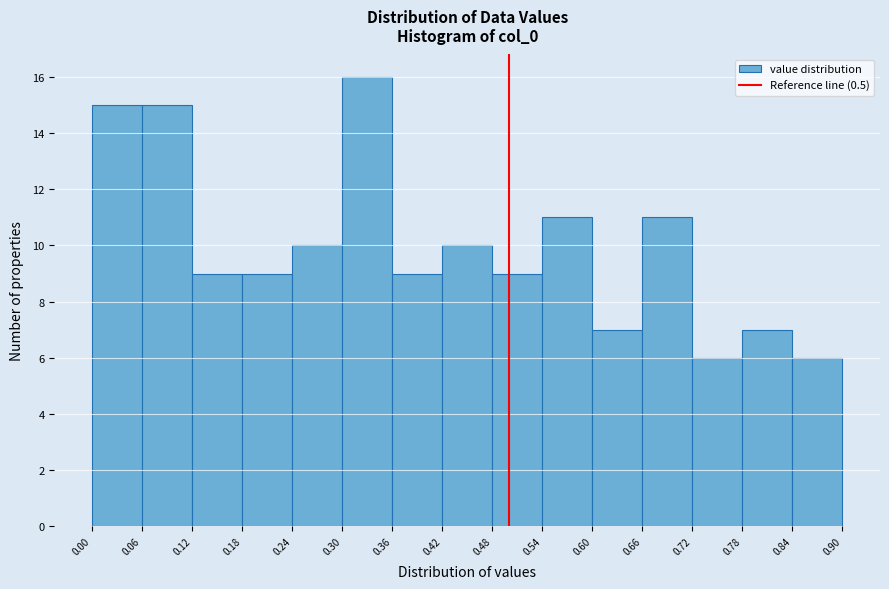

Reading left to right, transcribe this chart: for each bar, give the range it covers on the x-axis and its height. The values are not printed on the chart, so give them approximately, as read against the axis.

0.00 to 0.06: 15
0.06 to 0.12: 15
0.12 to 0.18: 9
0.18 to 0.24: 9
0.24 to 0.30: 10
0.30 to 0.36: 16
0.36 to 0.42: 9
0.42 to 0.48: 10
0.48 to 0.54: 9
0.54 to 0.60: 11
0.60 to 0.66: 7
0.66 to 0.72: 11
0.72 to 0.78: 6
0.78 to 0.84: 7
0.84 to 0.90: 6